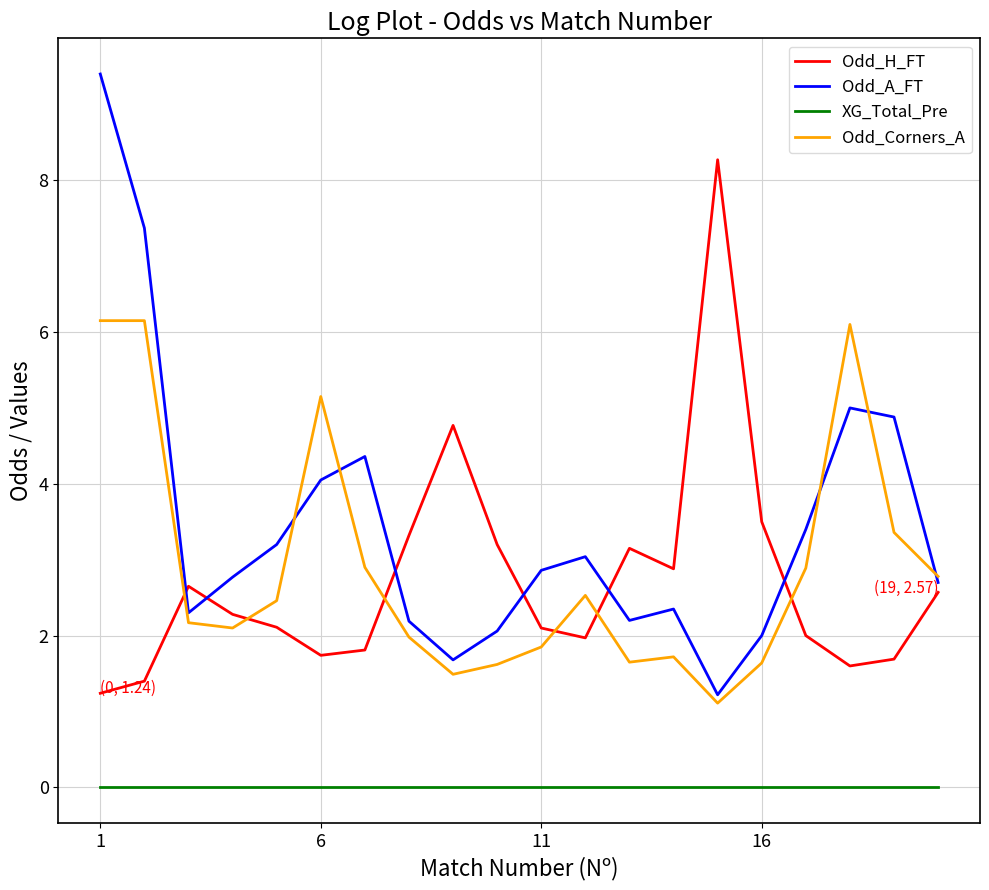

Which series has the largest total across all categories?

Odd_A_FT